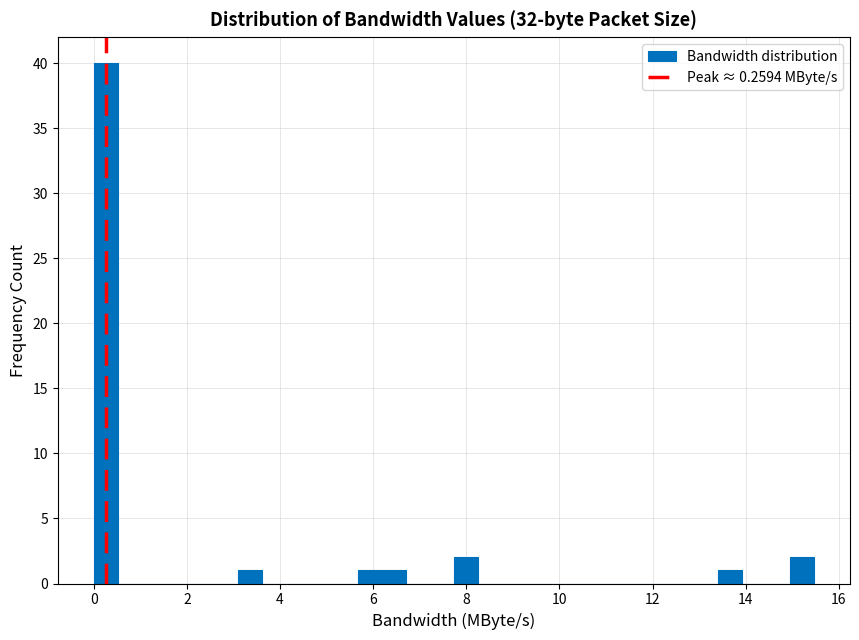

Around what value on the x-axis is the tallest bar? Give the approximate position of its centre, as read against the axis.

0.2